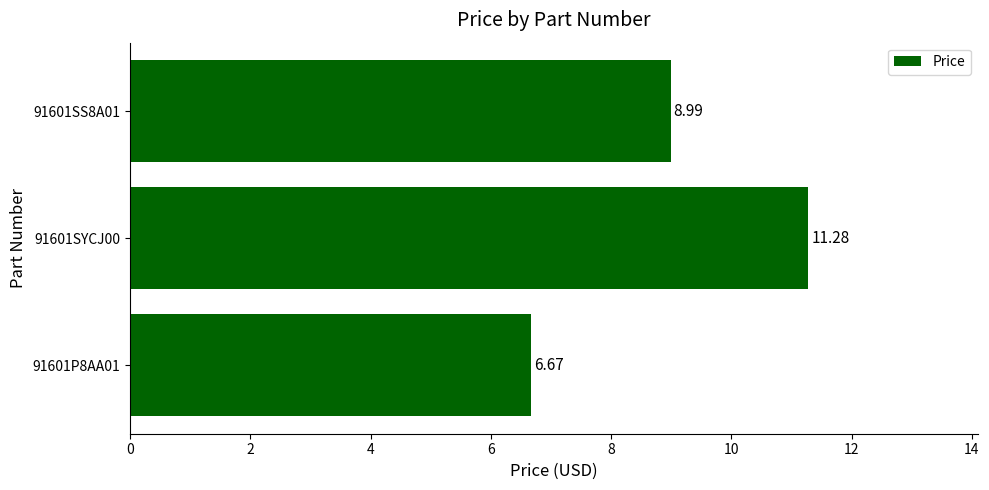

At which category does the chart reach its peak across all series?

91601SYCJ00